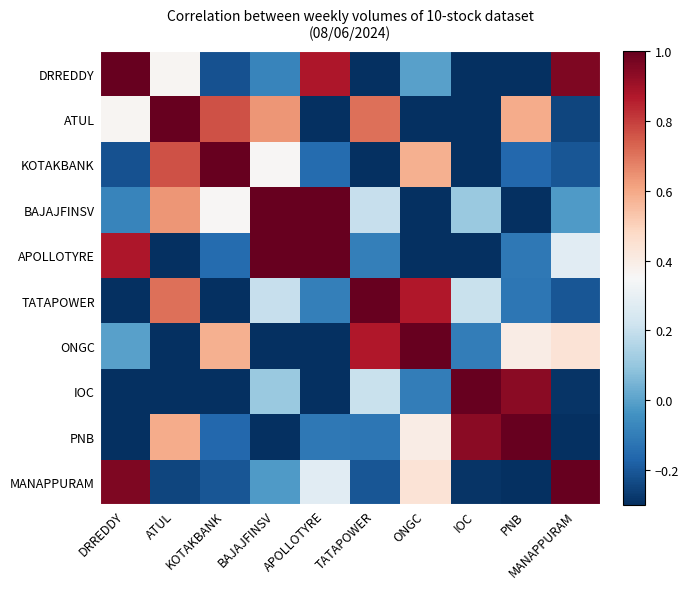

At which category does the chart reach its minimum across all series?

PNB